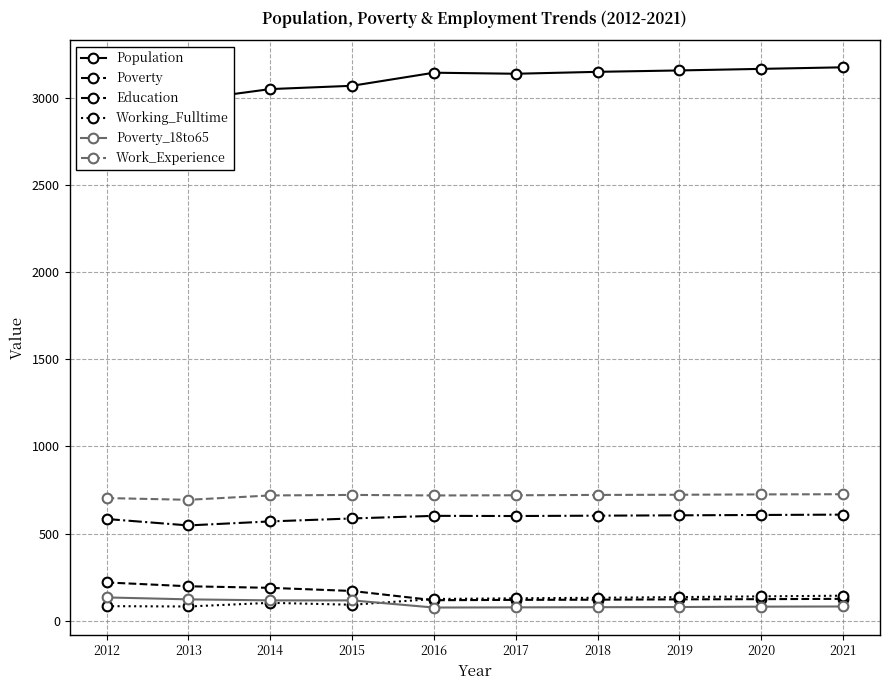

The Education series shows 823 at 2020. True or false?

False